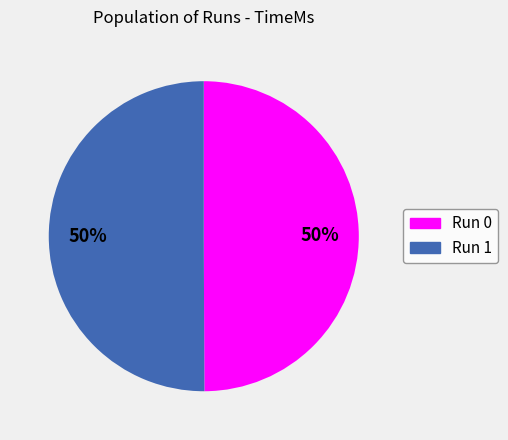

To the nearest percent, what is the average slice percentage?

50%